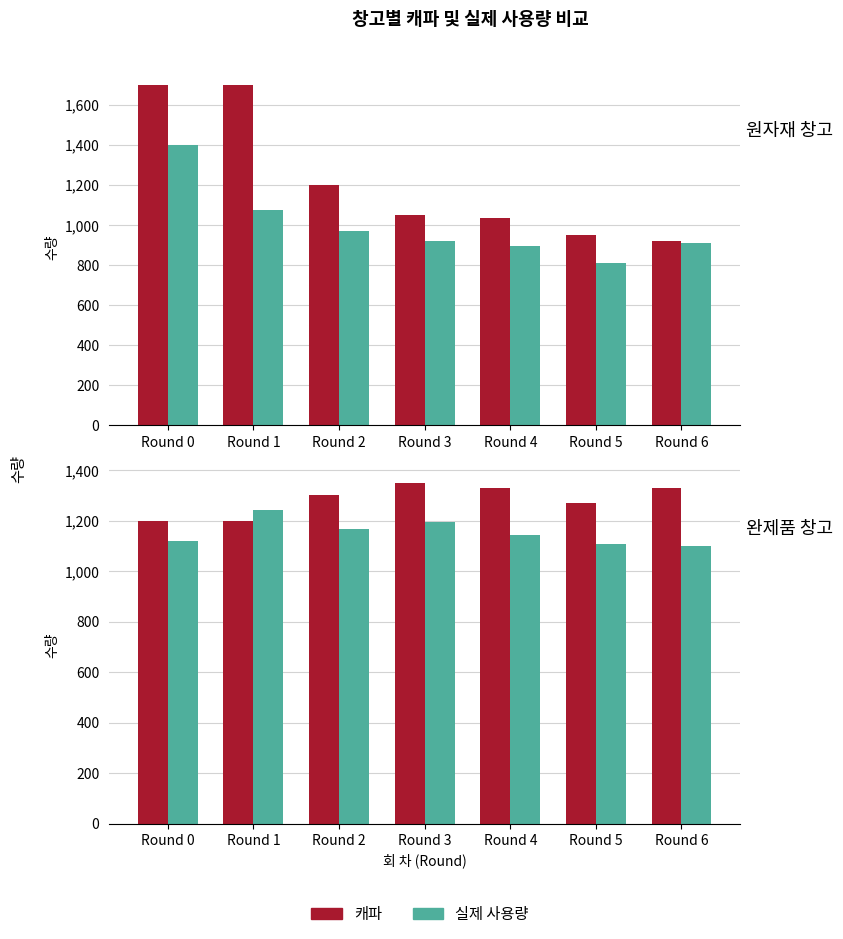

How many bars are there in each group?

2